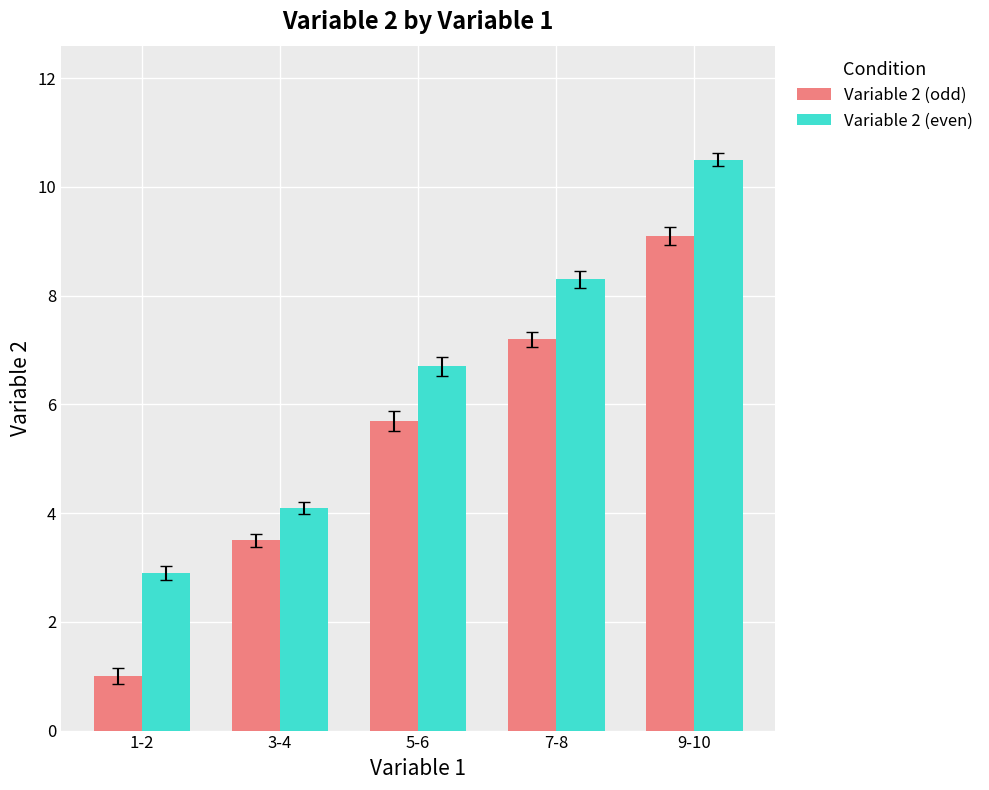

What value does the Variable 2 (even) series have at 3-4?

4.1